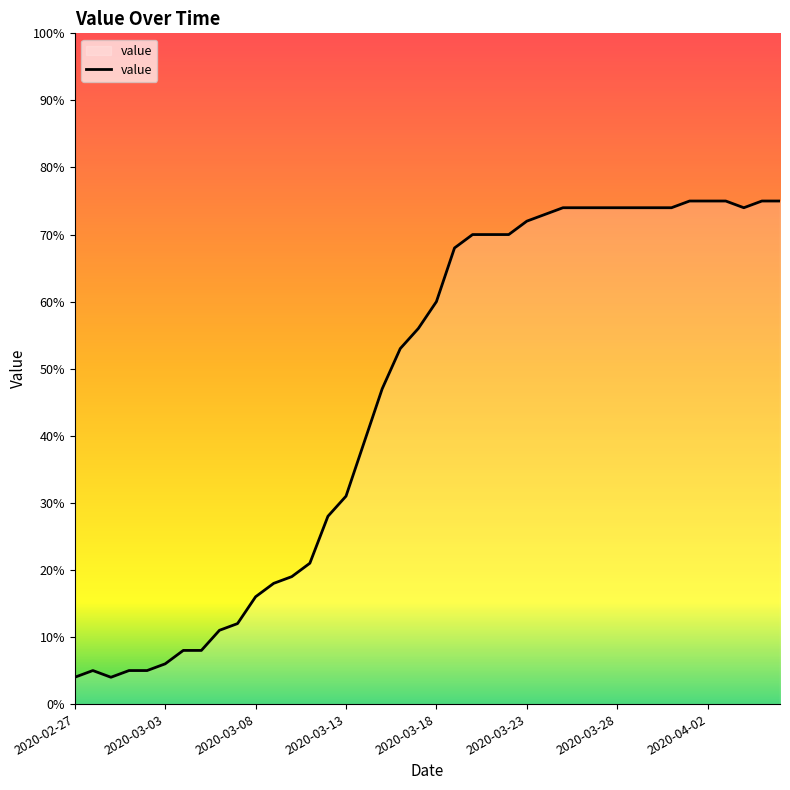

Reading left to right, transcribe all the data shown in this chart.

4	5	4	5	5	6	8	8	11	12	16	18	19	21	28	31	39	47	53	56	60	68	70	70	70	72	73	74	74	74	74	74	74	74	75	75	75	74	75	75